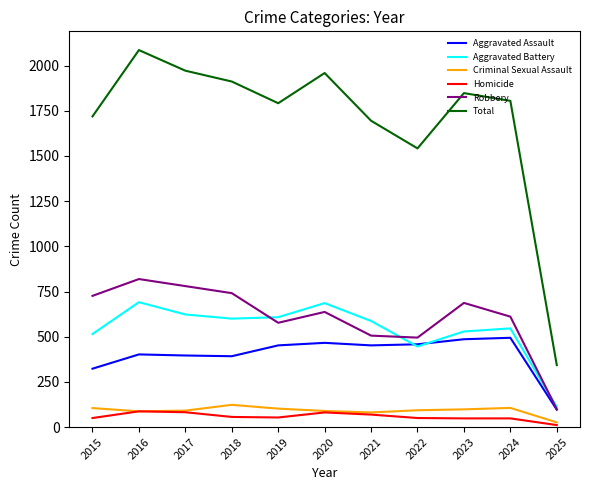

The Homicide series shows 56 at 2018. True or false?

True